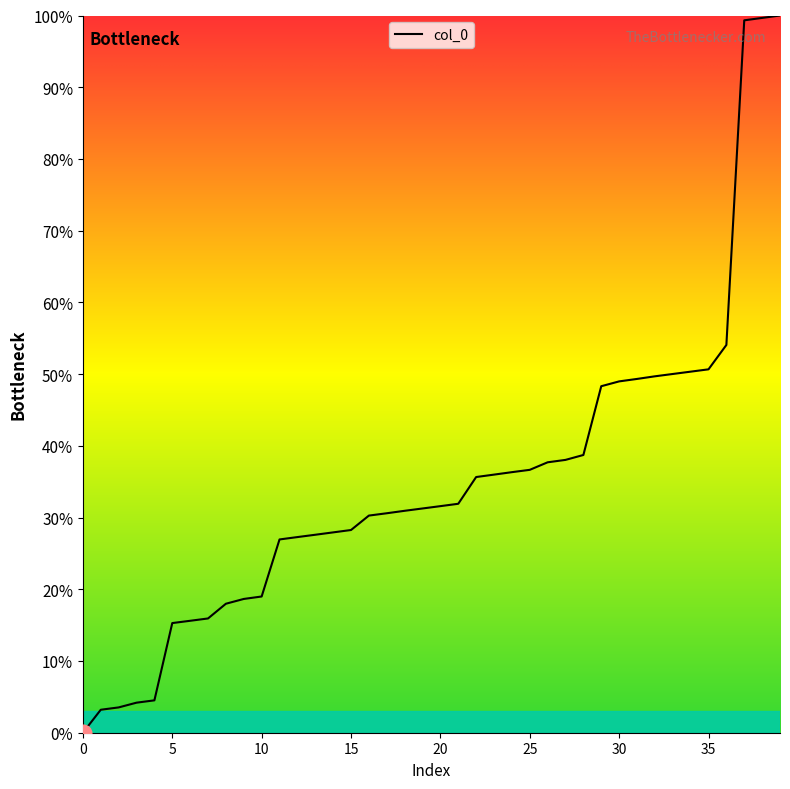

What is the maximum value shown in the chart?

100.0